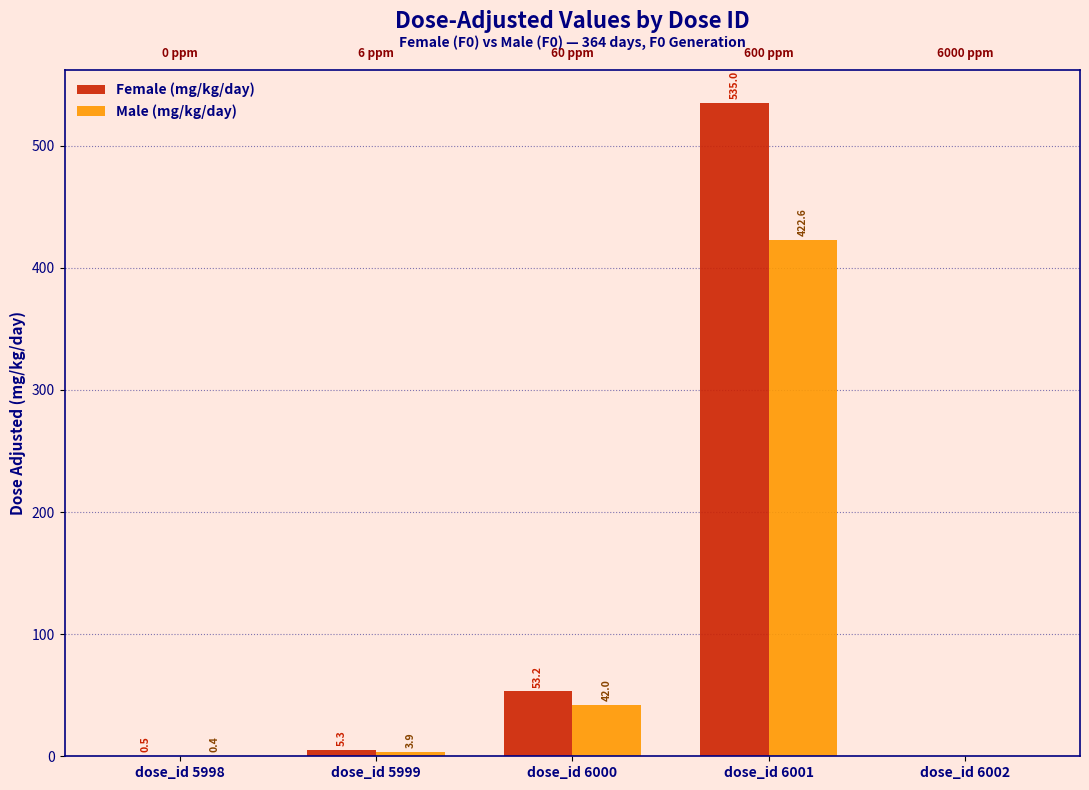

Rank the series by their maximum value, from highest to lowest.

Female (mg/kg/day), Male (mg/kg/day)